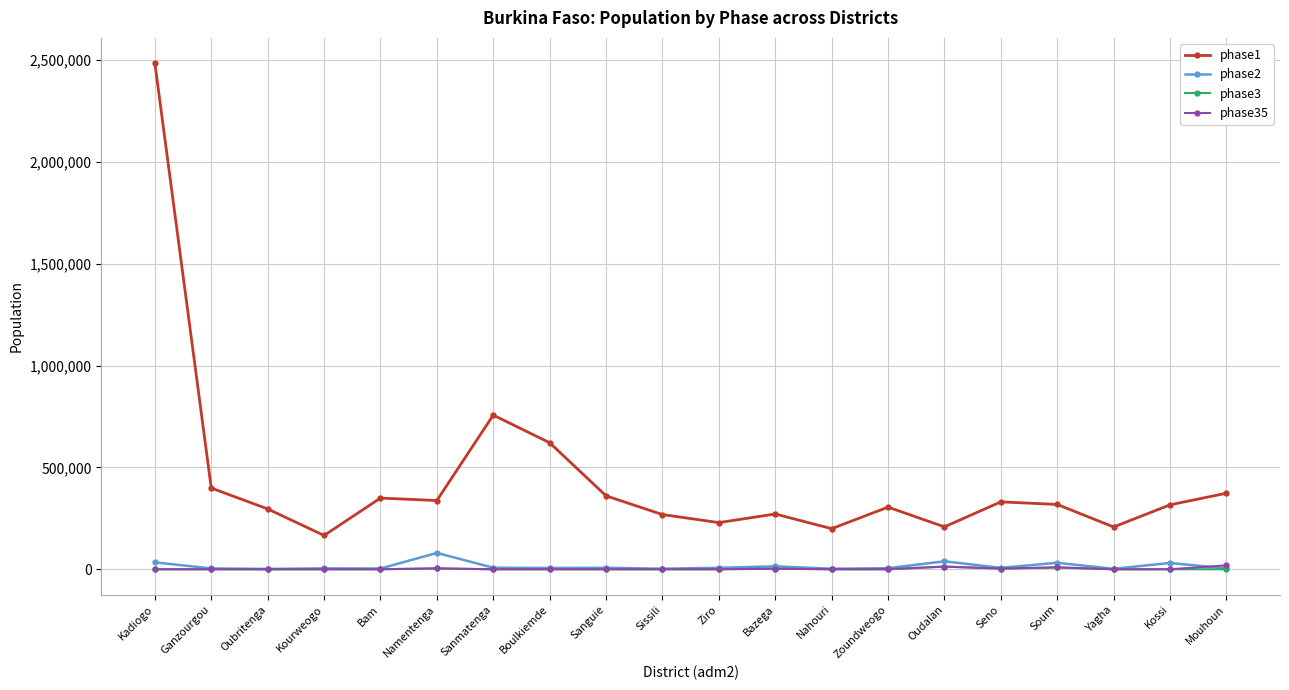

How many lines are shown in the chart?

4